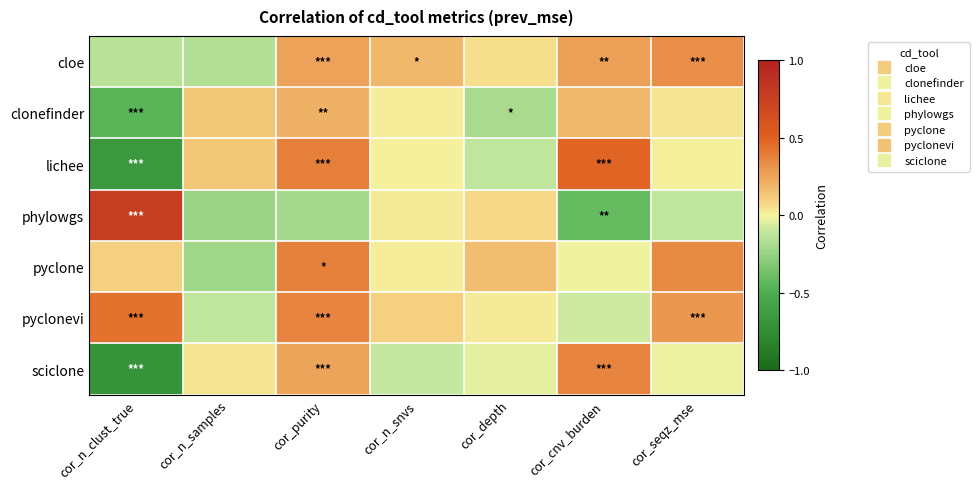

What is the total value across all series at cor_n_clust_true?

-0.6